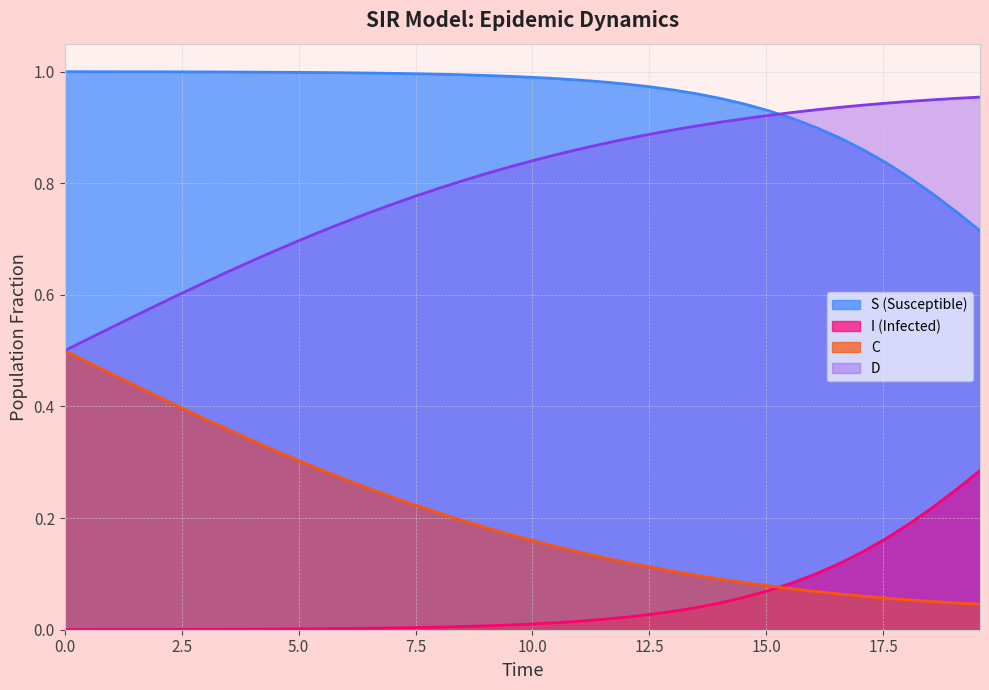

How many lines are shown in the chart?

4